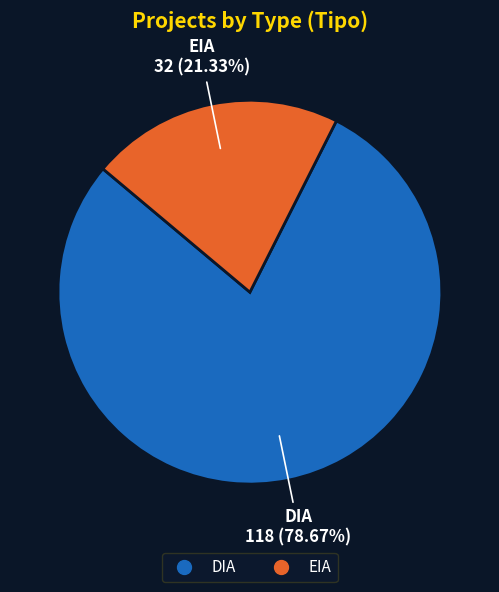

The DIA slice represents 72% of the pie. True or false?

False